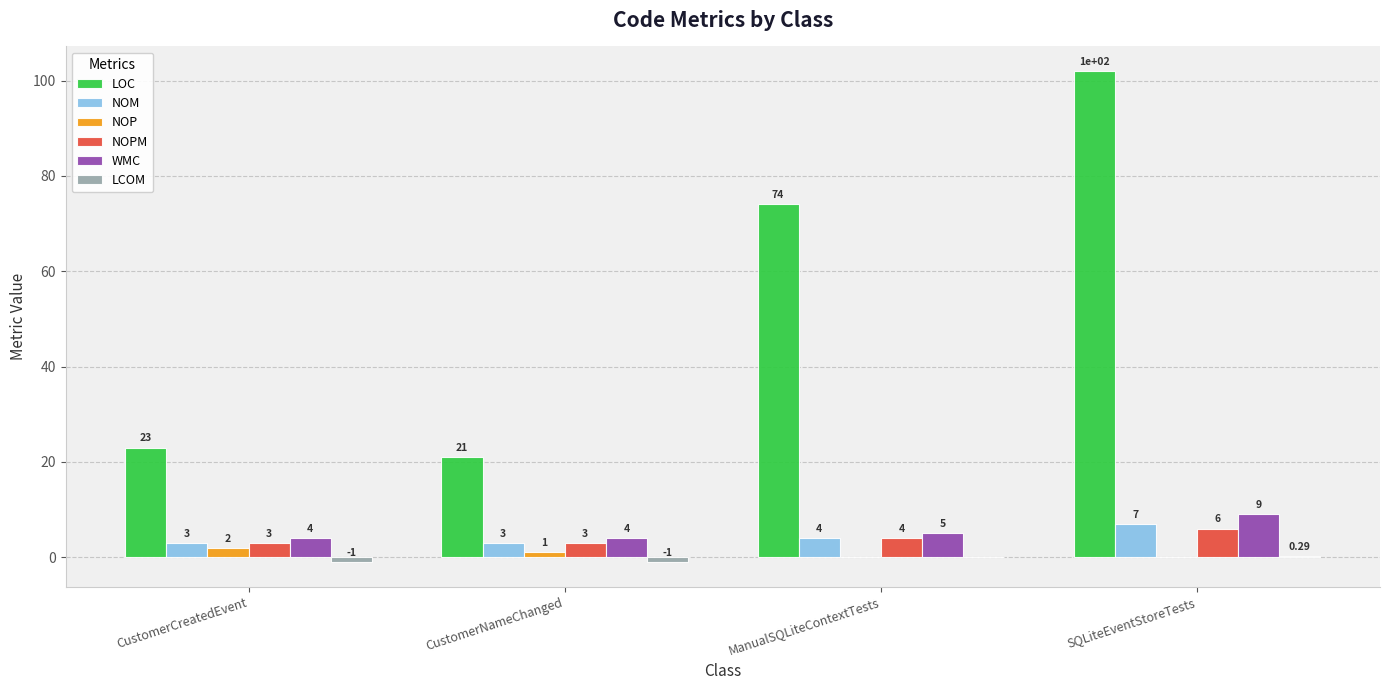

How many data points does each series have?

4